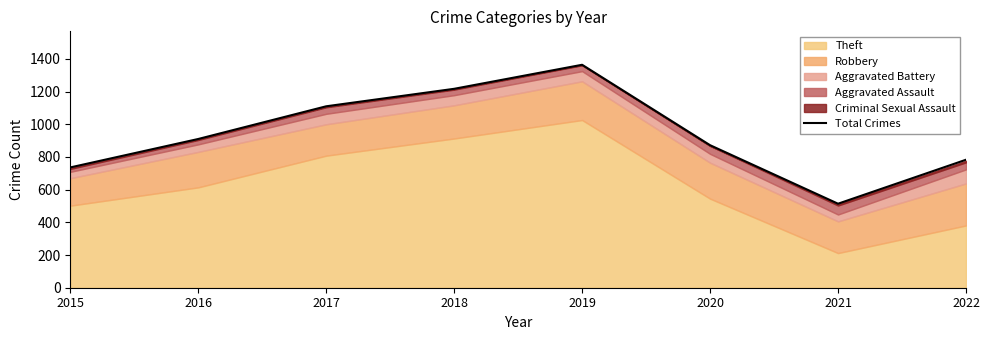

What is the change in value from 2015 to 2017?

+374